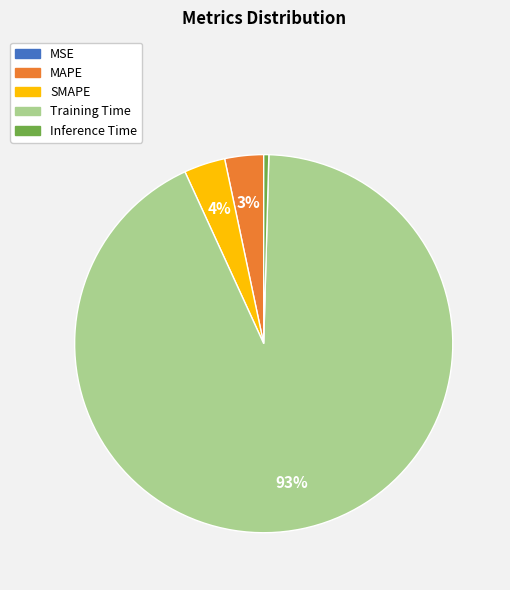

Which slice is the largest?

Training Time